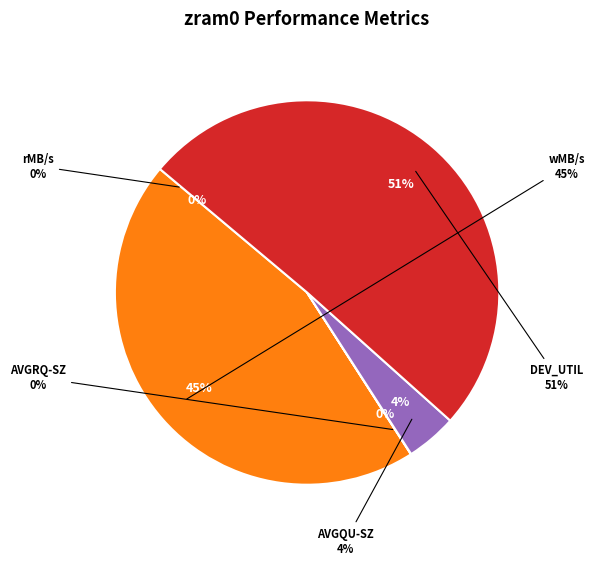

Combined, do wMB/s and DEV_UTIL account for over 50%?

Yes